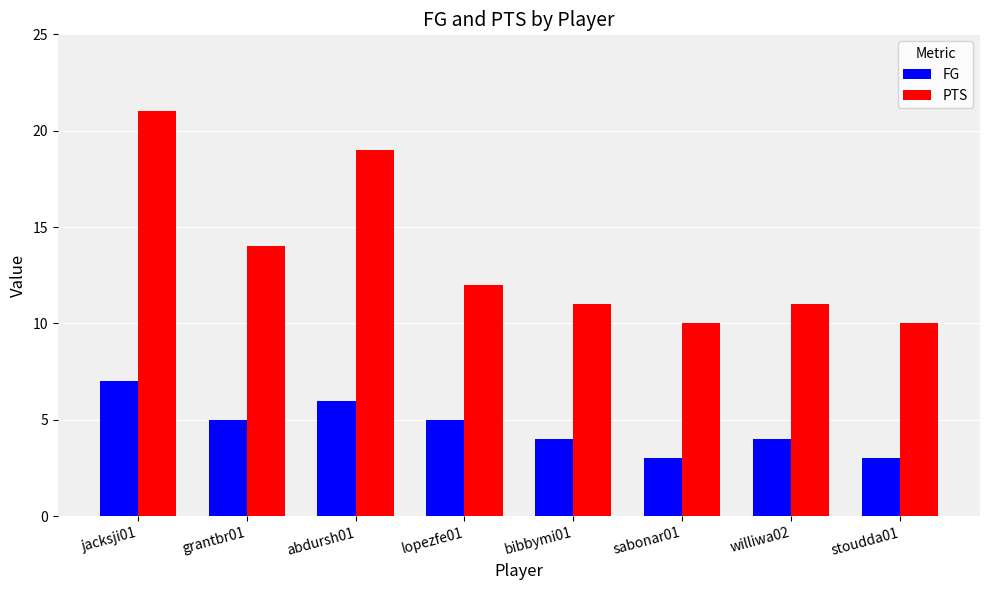

The value of PTS at sabonar01 is 10. True or false?

True